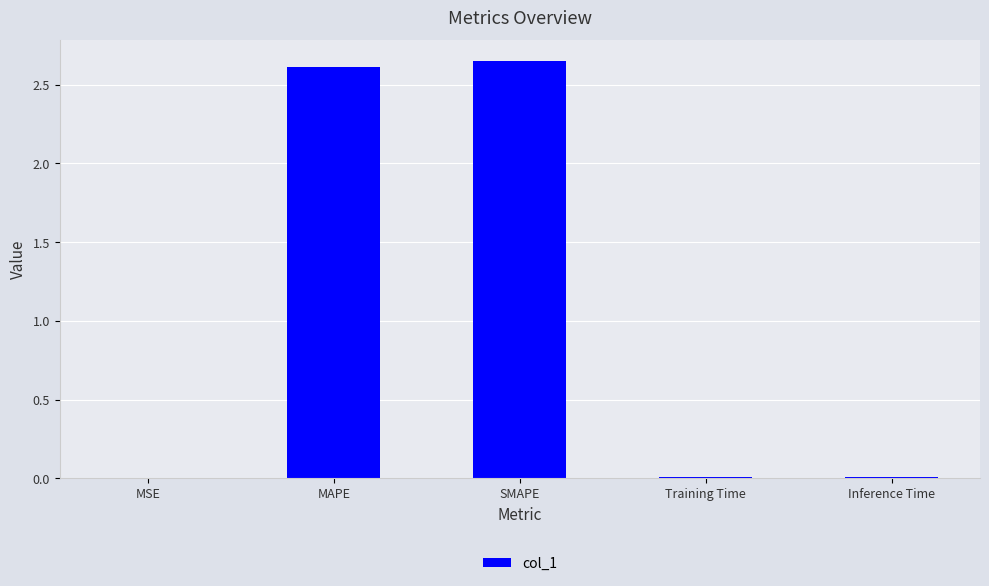

True or false: the data shows 0.0 at Training Time.

True